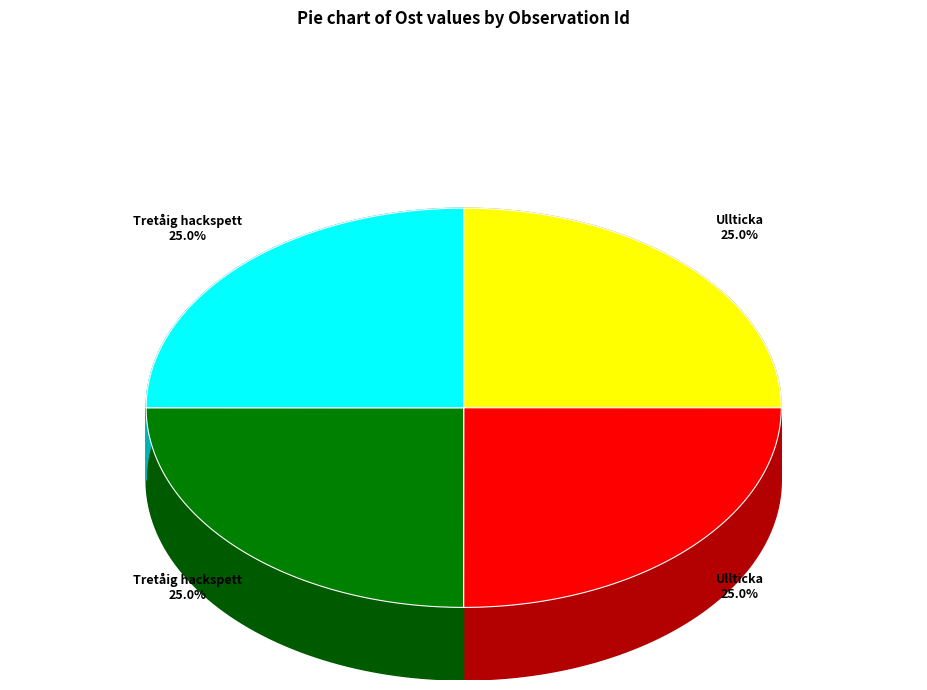

How many slices are in this pie chart?

4